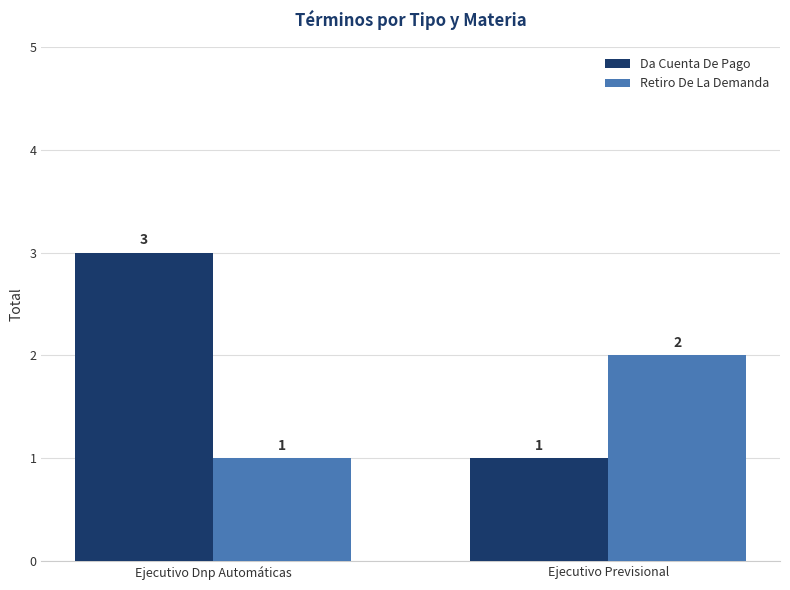

What is the minimum value for Retiro De La Demanda?

1